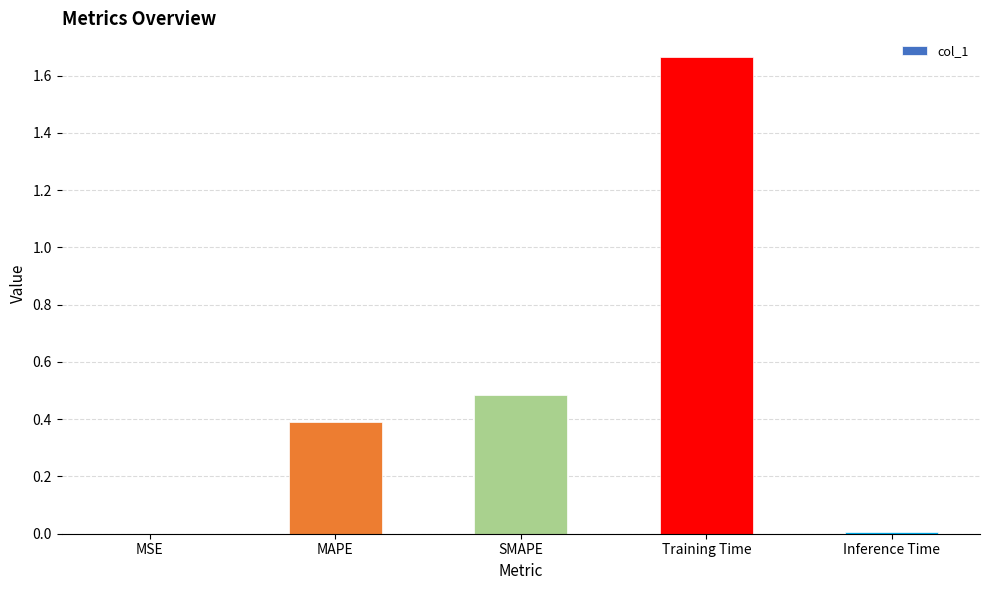

Read the value at SMAPE.

0.5